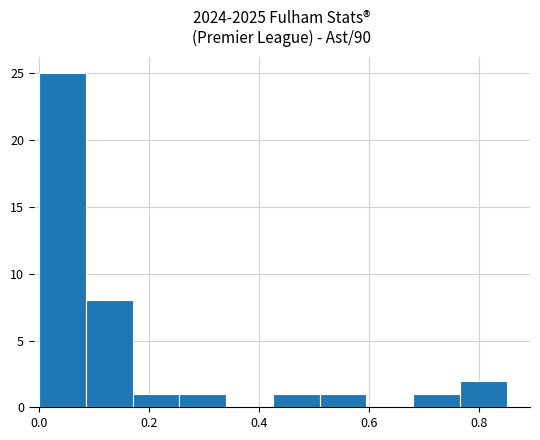

Reading left to right, transcribe this chart: for each bar, give the range it covers on the x-axis and its height. Neither the bar edges nor the heights are printed on the chart, so give them approximately, as read against the axes.

0.000 to 0.085: 25
0.085 to 0.170: 8
0.170 to 0.255: 1
0.255 to 0.340: 1
0.340 to 0.425: 0
0.425 to 0.510: 1
0.510 to 0.595: 1
0.595 to 0.680: 0
0.680 to 0.765: 1
0.765 to 0.850: 2